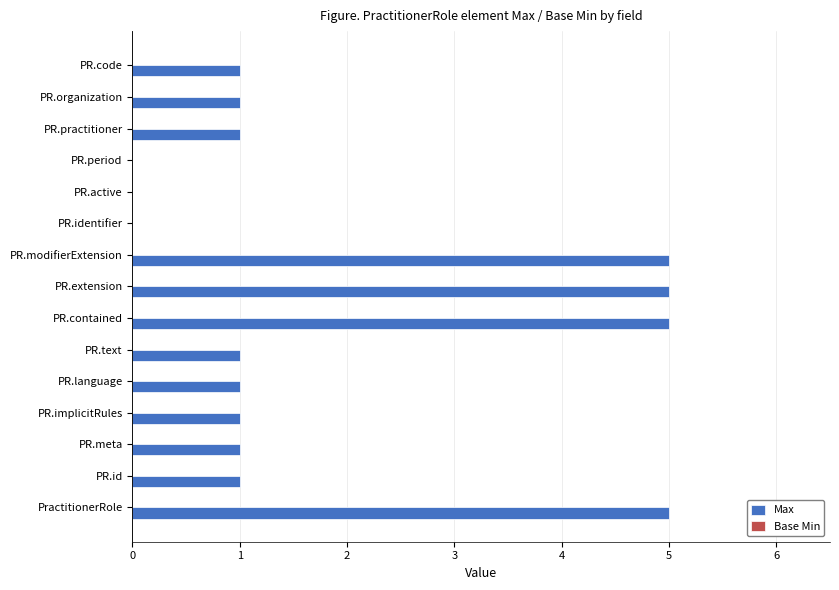

Read the value at PR.modifierExtension.

5